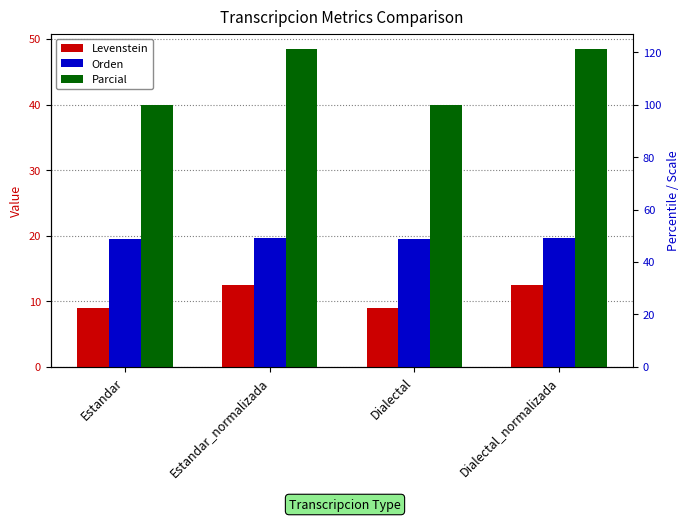

Where is Levenstein nearest to the value 10?

Estandar